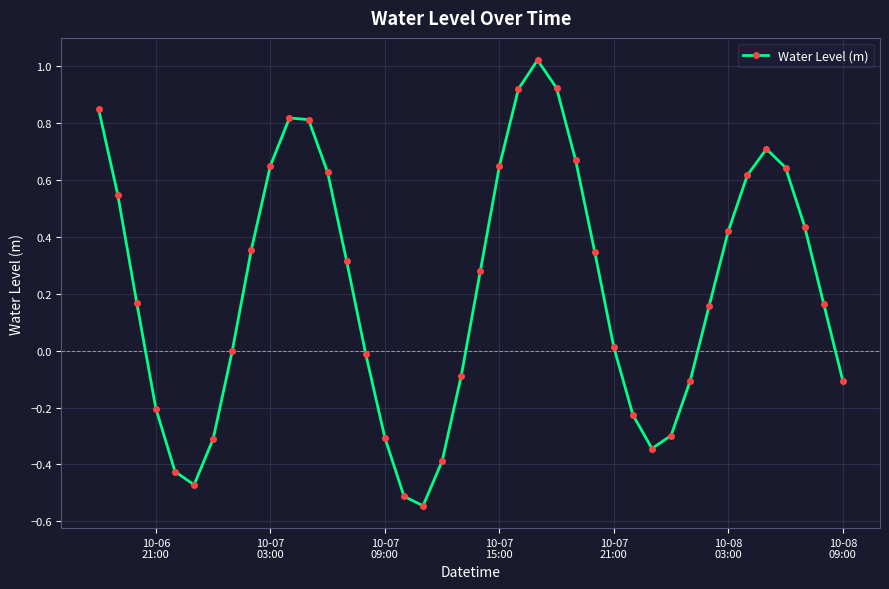

What is the difference between the maximum and minimum values?

1.6